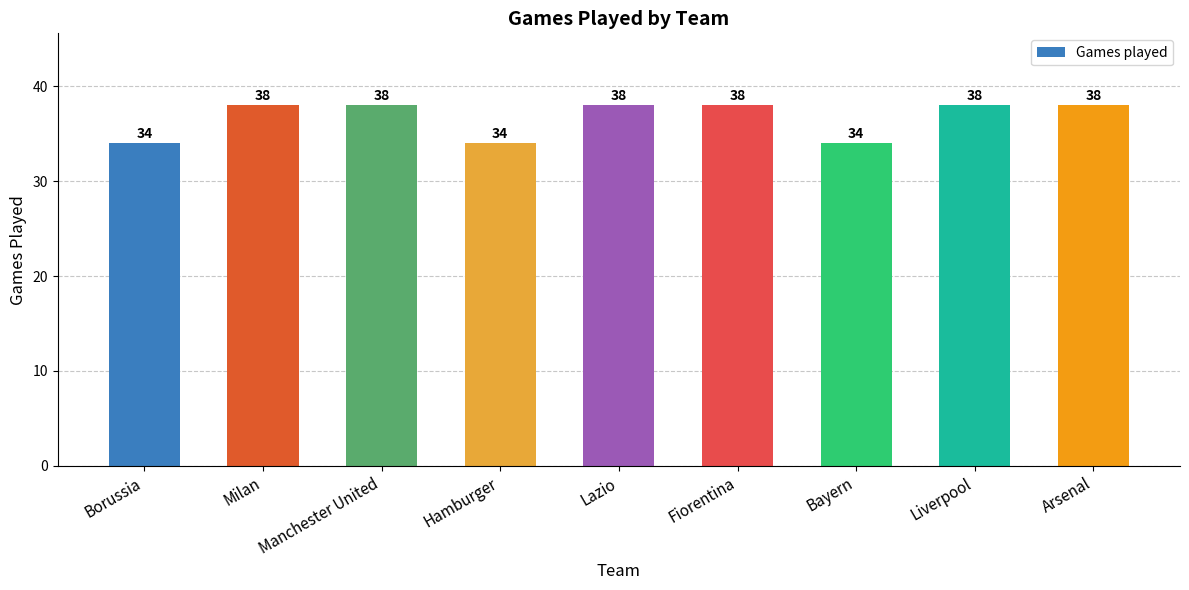

Reading left to right, what are all the values shown in this chart?

34	38	38	34	38	38	34	38	38